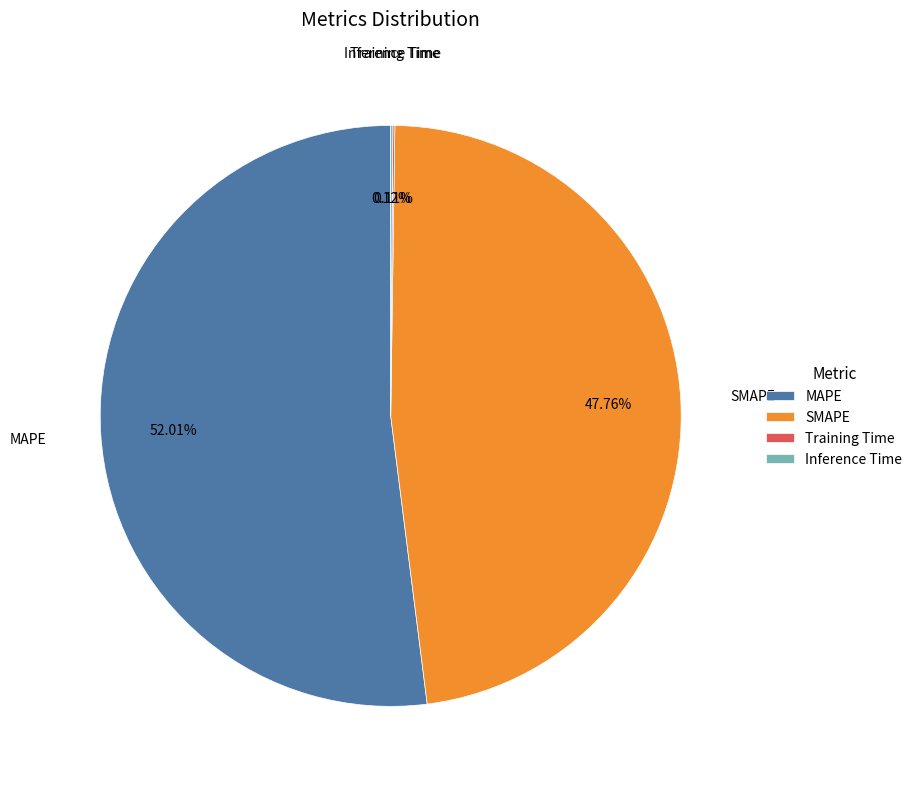

Which slice represents more than half of the pie?

MAPE